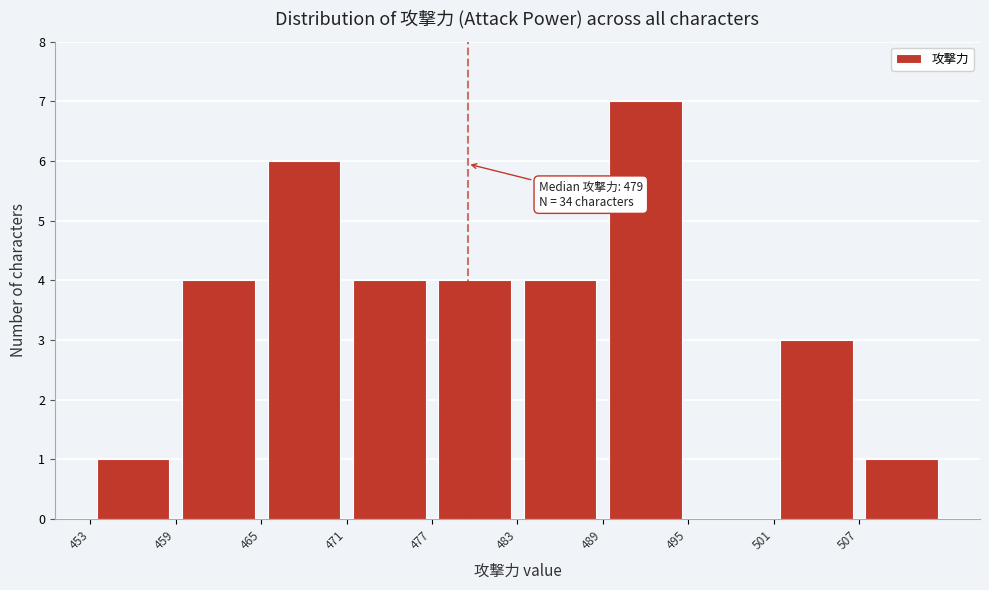

Over which range of the x-axis is the bar tallest?

489 to 495